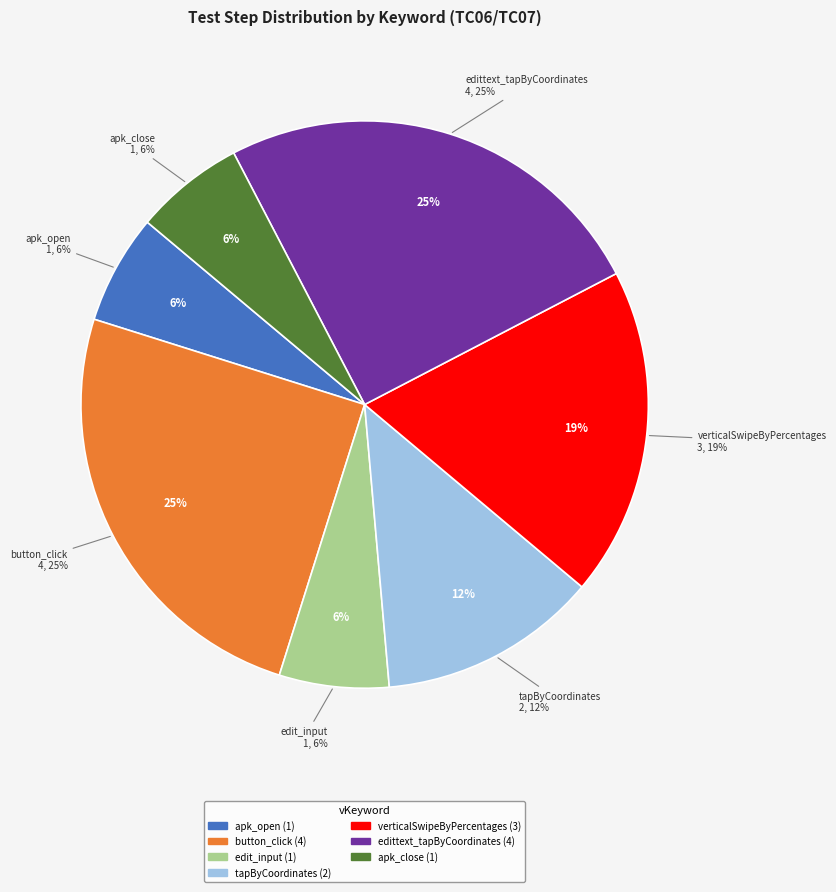

Does edittext_tapByCoordinates account for over 50% of the chart?

No